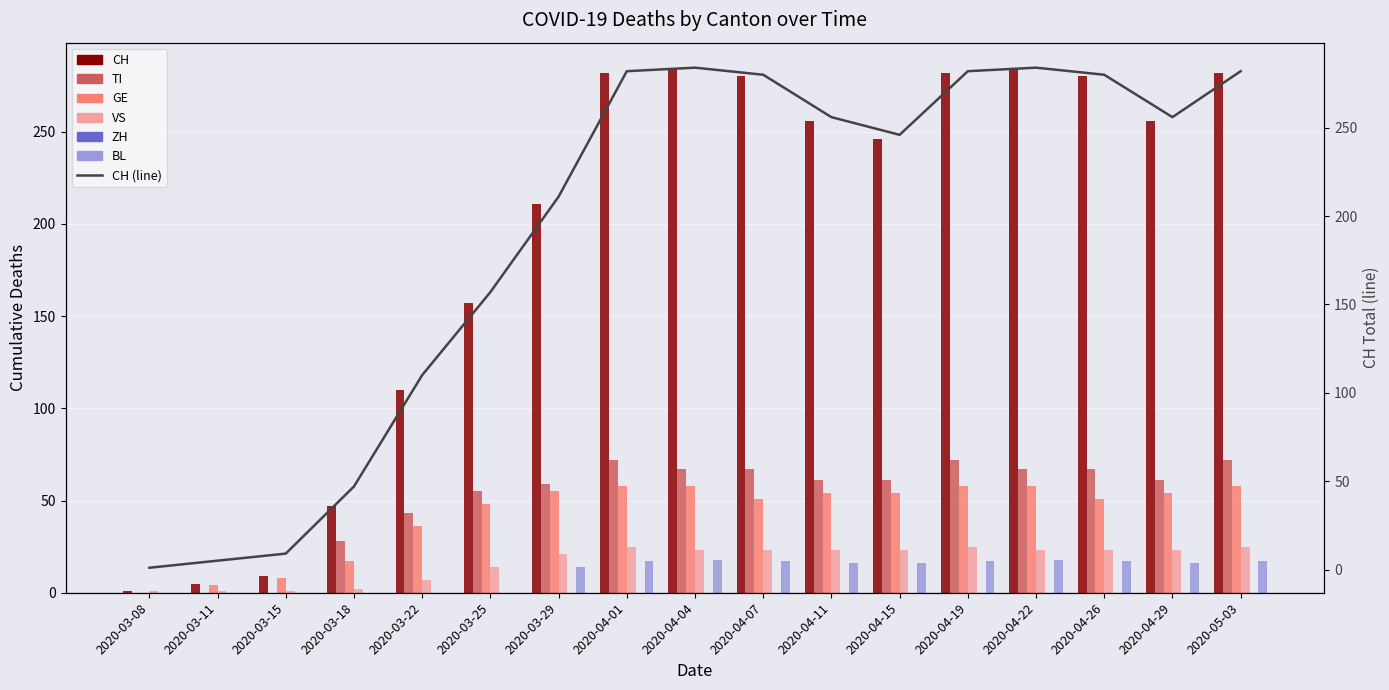

How many groups of bars are there?

17